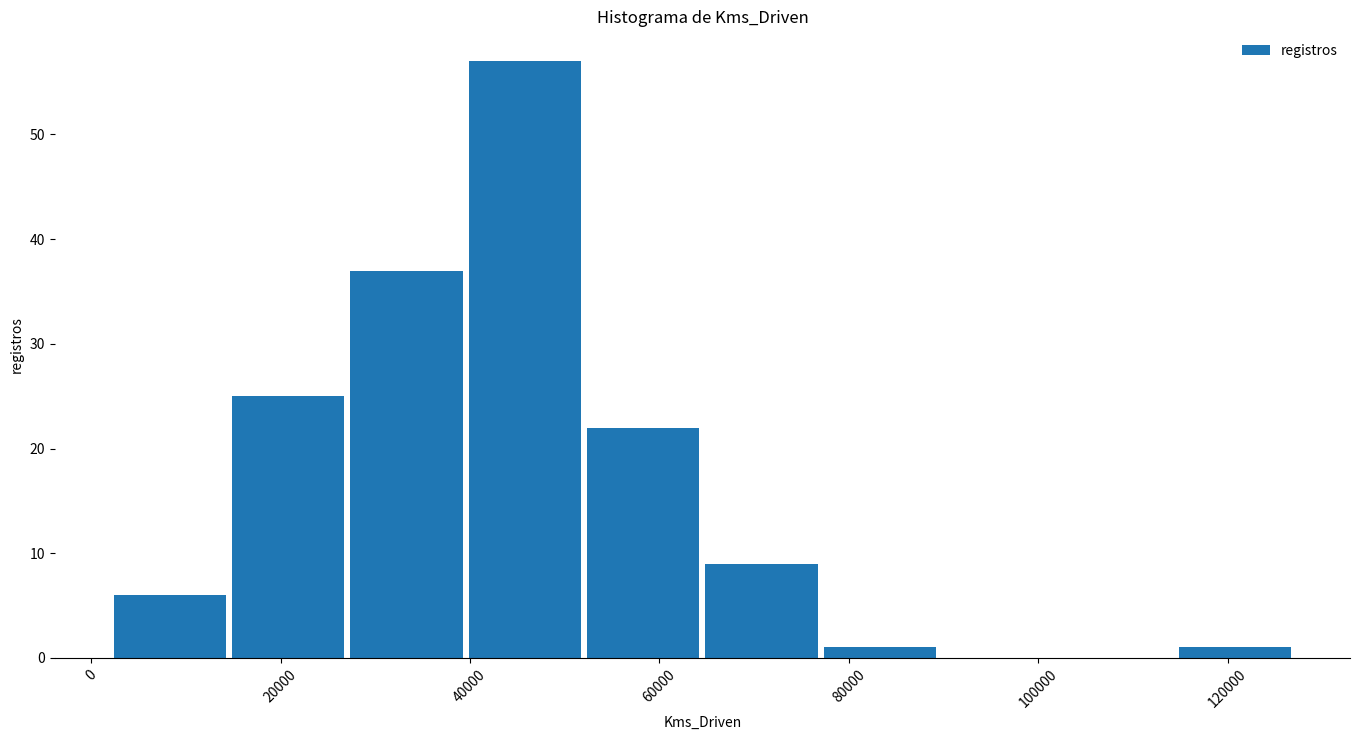

Reading left to right, transcribe this chart: for each bar, give the range it covers on the x-axis and its height. Neither the bar edges nor the heights are printed on the chart, so give them approximately, as read against the axes.

2000 to 14000: 6
14000 to 28000: 25
28000 to 40000: 37
40000 to 52000: 57
52000 to 64000: 22
64000 to 78000: 9
78000 to 90000: 1
90000 to 102000: 0
102000 to 114000: 0
114000 to 128000: 1